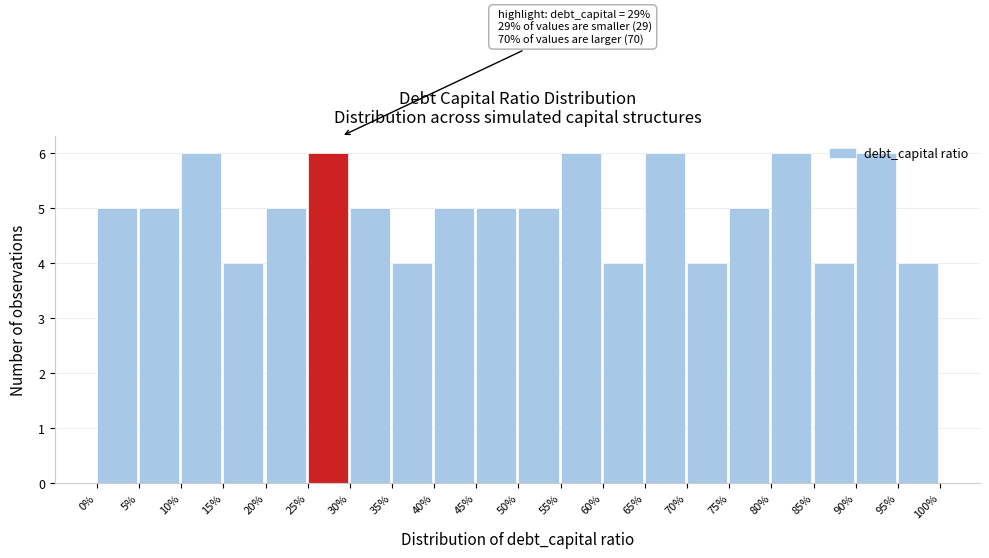

What is the sum of the values at 45% and 60%?

9